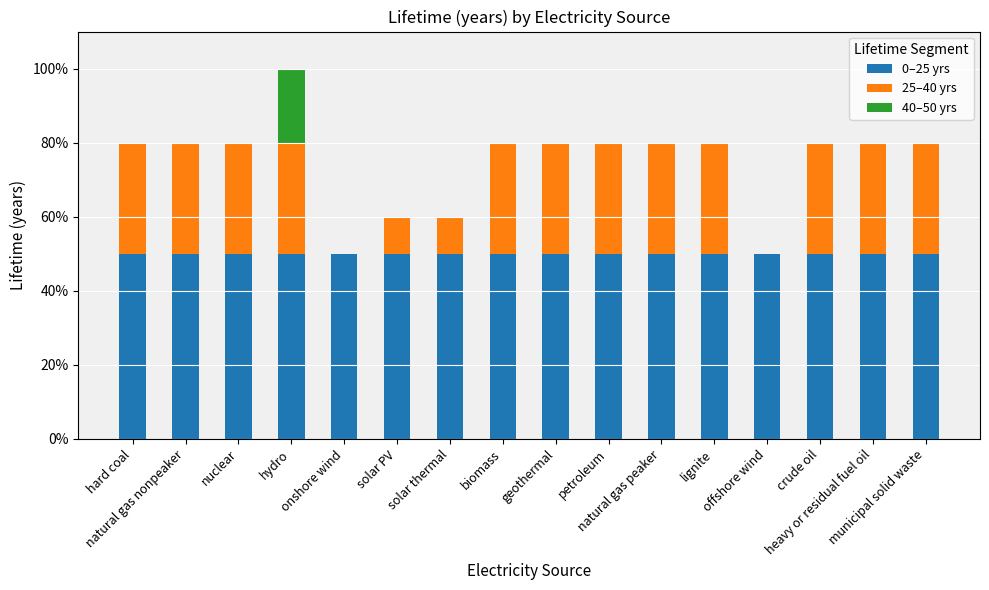

What is the approximate value of 0–25 yrs at crude oil?

50